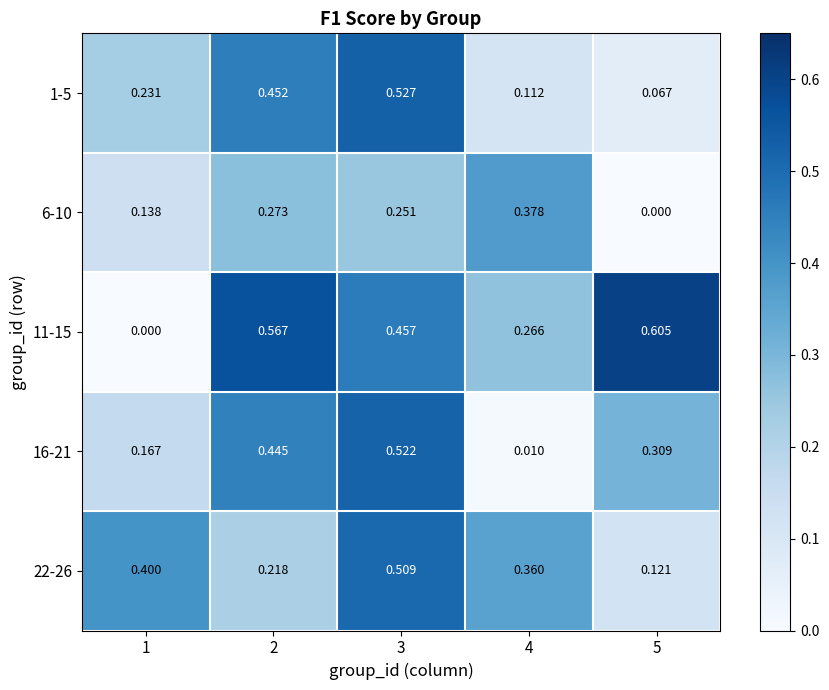

Is the value of 1-5 at 4 greater than the value of 11-15 at 4?

No